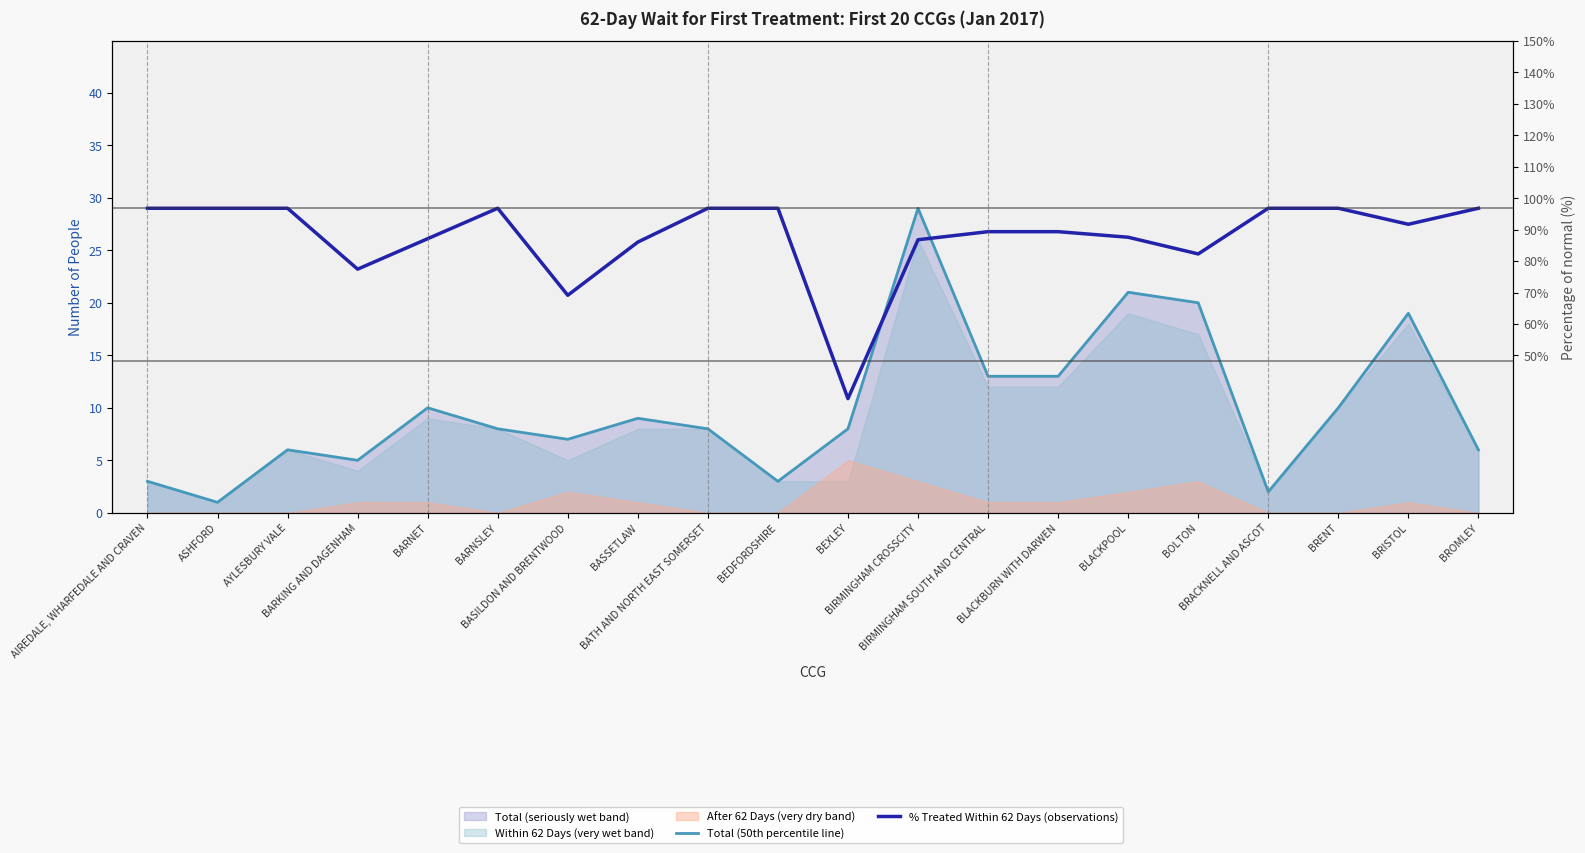

Reading left to right, transcribe all the data shown in this chart.

Total (50th percentile line): AIREDALE, WHARFEDALE AND CRAVEN=3.0	ASHFORD=1.0	AYLESBURY VALE=6.0	BARKING AND DAGENHAM=5.0	BARNET=10.0	BARNSLEY=8.0	BASILDON AND BRENTWOOD=7.0	BASSETLAW=9.0	BATH AND NORTH EAST SOMERSET=8.0	BEDFORDSHIRE=3.0	BEXLEY=8.0	BIRMINGHAM CROSSCITY=29.0	BIRMINGHAM SOUTH AND CENTRAL=13.0	BLACKBURN WITH DARWEN=13.0	BLACKPOOL=21.0	BOLTON=20.0	BRACKNELL AND ASCOT=2.0	BRENT=10.0	BRISTOL=19.0	BROMLEY=6.0
% Treated Within 62 Days (observations): AIREDALE, WHARFEDALE AND CRAVEN=29.0	ASHFORD=29.0	AYLESBURY VALE=29.0	BARKING AND DAGENHAM=23.2	BARNET=26.1	BARNSLEY=29.0	BASILDON AND BRENTWOOD=20.7	BASSETLAW=25.8	BATH AND NORTH EAST SOMERSET=29.0	BEDFORDSHIRE=29.0	BEXLEY=10.9	BIRMINGHAM CROSSCITY=26.0	BIRMINGHAM SOUTH AND CENTRAL=26.8	BLACKBURN WITH DARWEN=26.8	BLACKPOOL=26.2	BOLTON=24.6	BRACKNELL AND ASCOT=29.0	BRENT=29.0	BRISTOL=27.5	BROMLEY=29.0